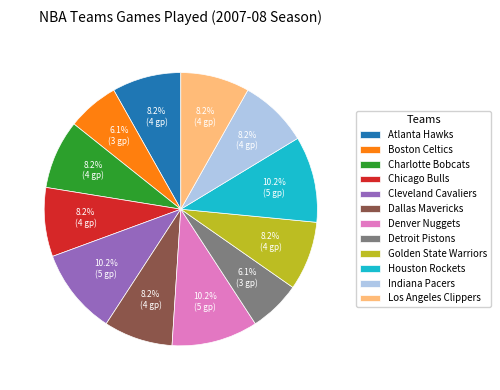

Is Detroit Pistons the majority of the pie?

No